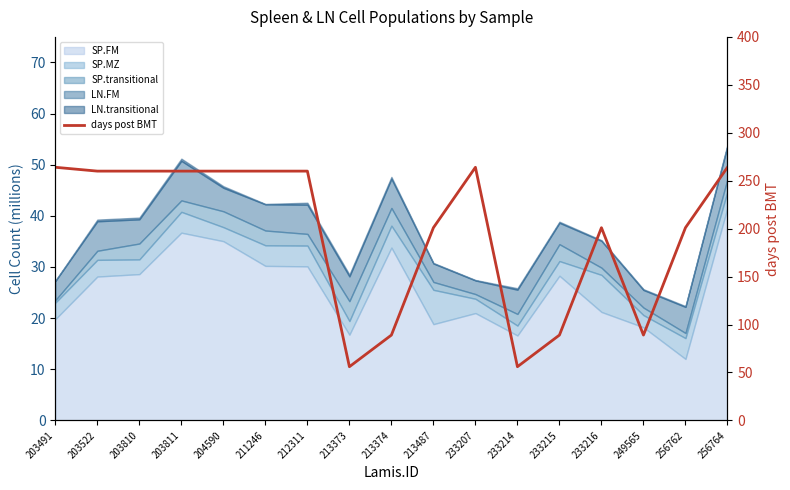

How many values are below 260?

8